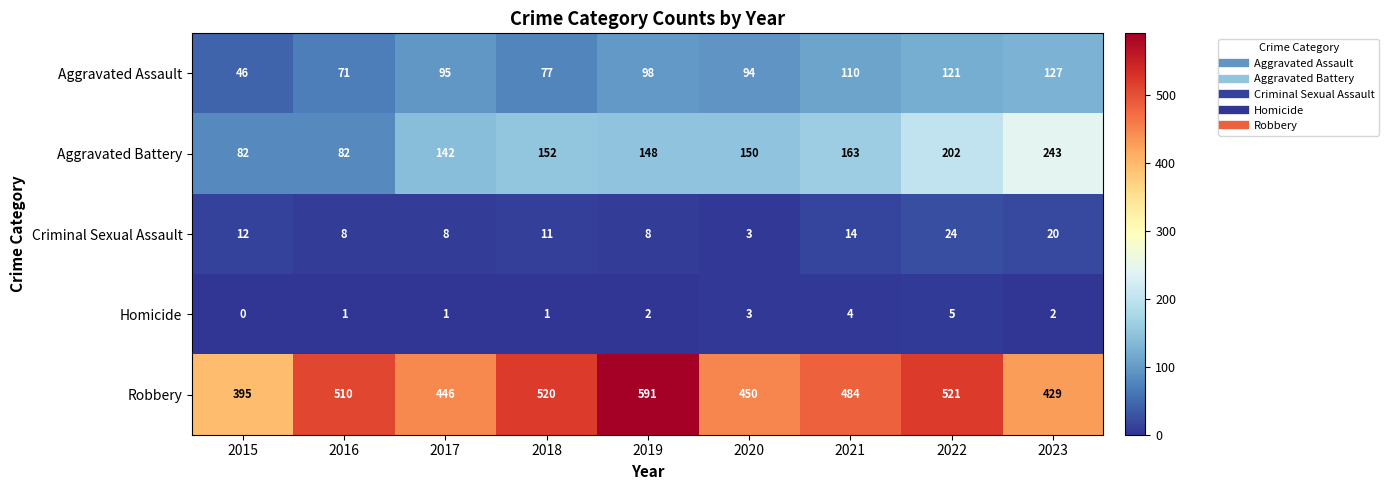

Is the value of Robbery at 2015 greater than the value of Criminal Sexual Assault at 2020?

Yes